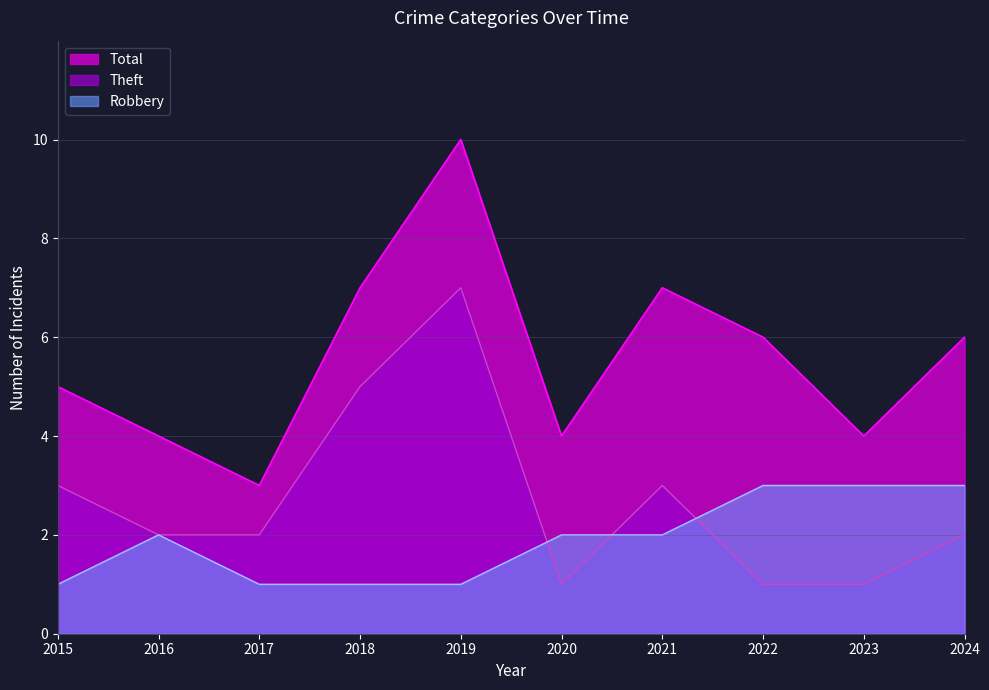

True or false: Total and Theft cross at least once.

False